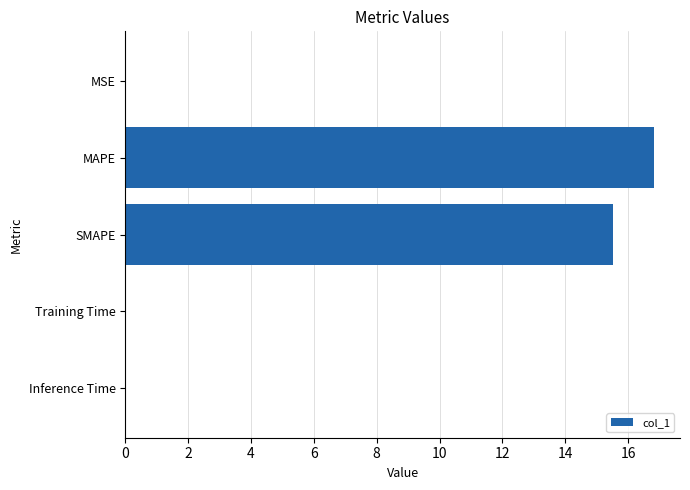

True or false: the data shows 15.5 at SMAPE.

True